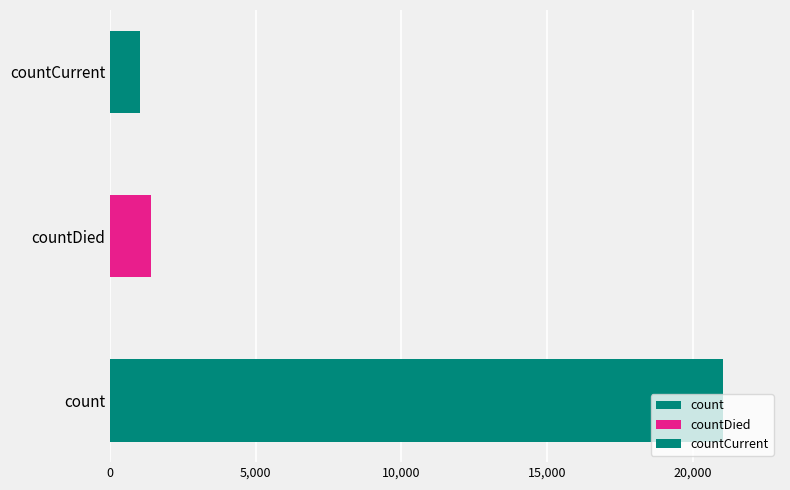

Reading right to left, transcribe all the data shown in this chart.

countCurrent=1006	countDied=1405	count=21050